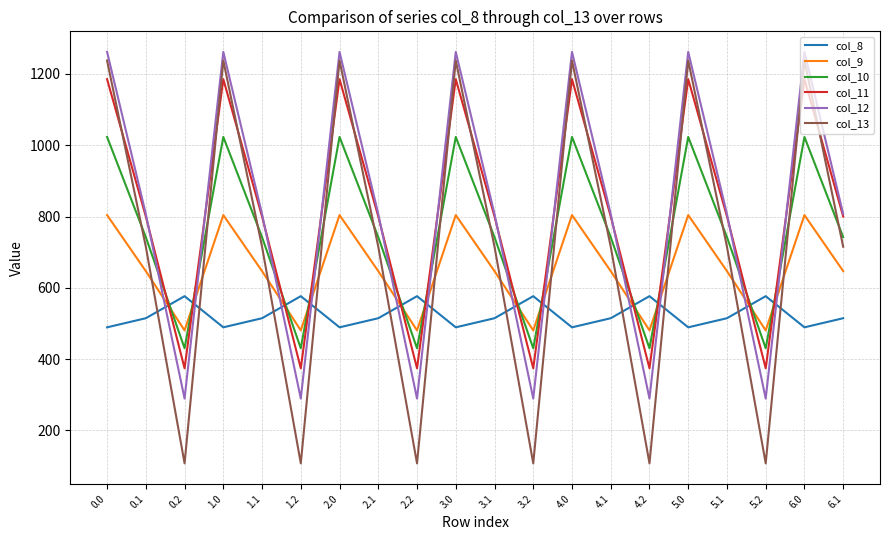

What is the difference between the highest and lowest values at 3.2?

468.8